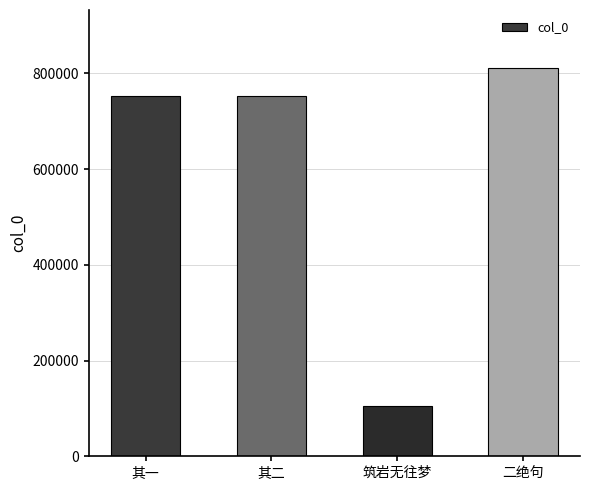

Approximately how many times larger is the value at 其二 compared to 其一?

1.0